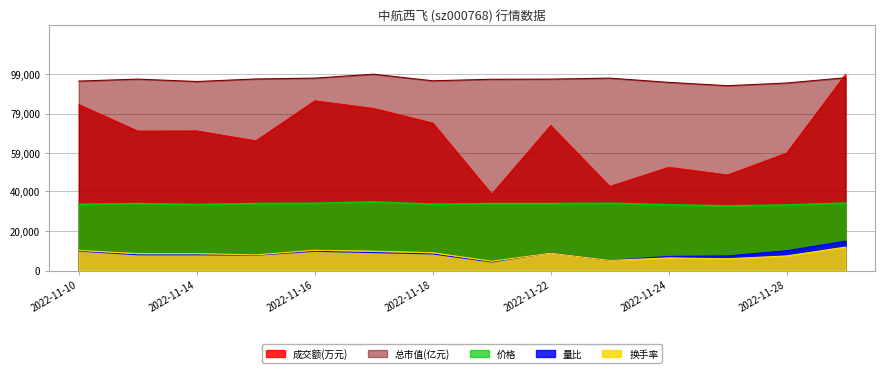

How many lines are shown in the chart?

5